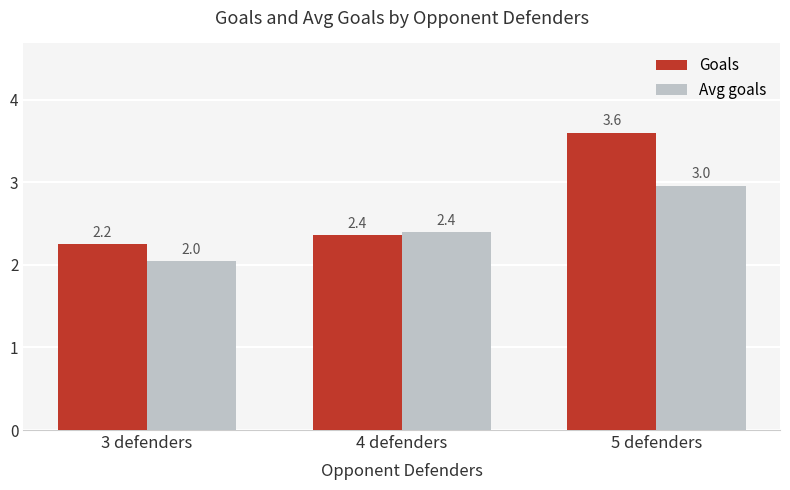

Is it true that Goals equals 3.3 at 3 defenders?

False